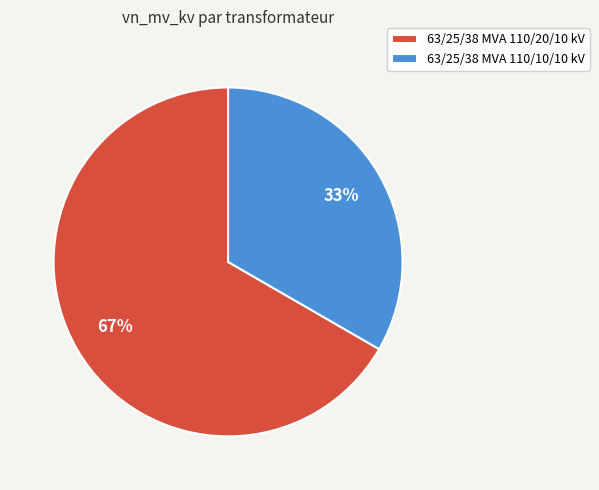

Which has a higher value, 63/25/38 MVA 110/20/10 kV or 63/25/38 MVA 110/10/10 kV?

63/25/38 MVA 110/20/10 kV